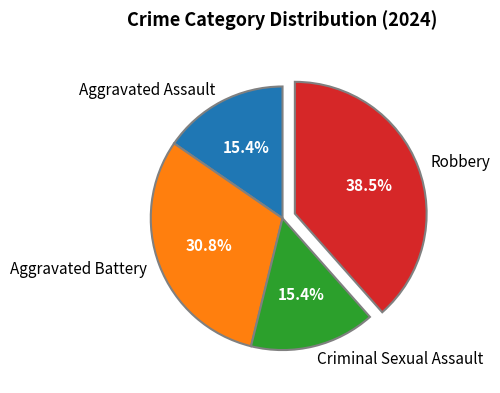

Approximately how many times larger is the value at Criminal Sexual Assault compared to Robbery?

0.4